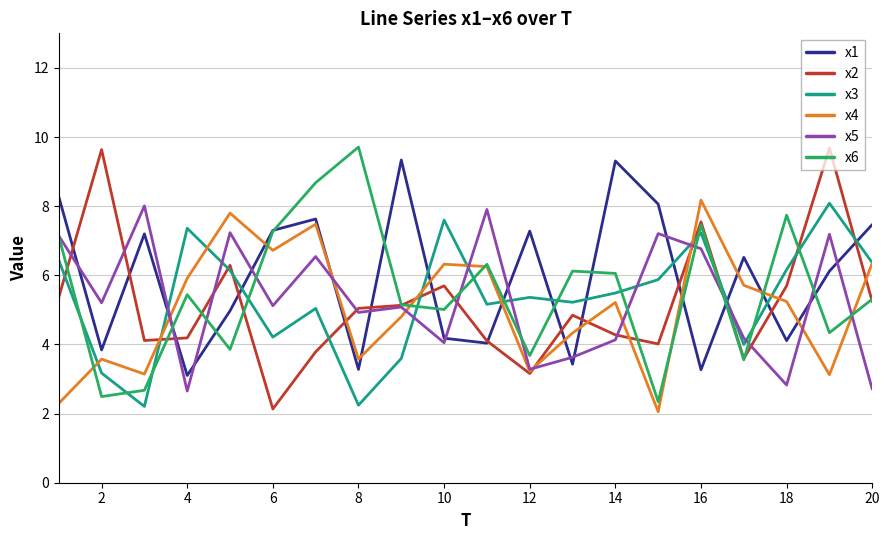

What is the smallest value displayed?

2.1